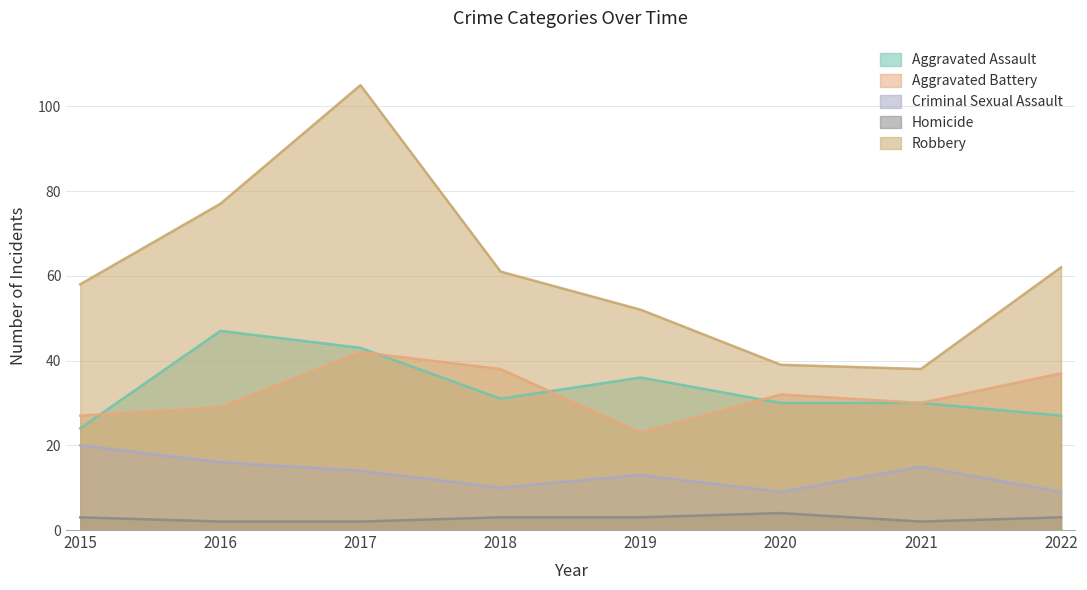

What is the sum of all Criminal Sexual Assault values?

106